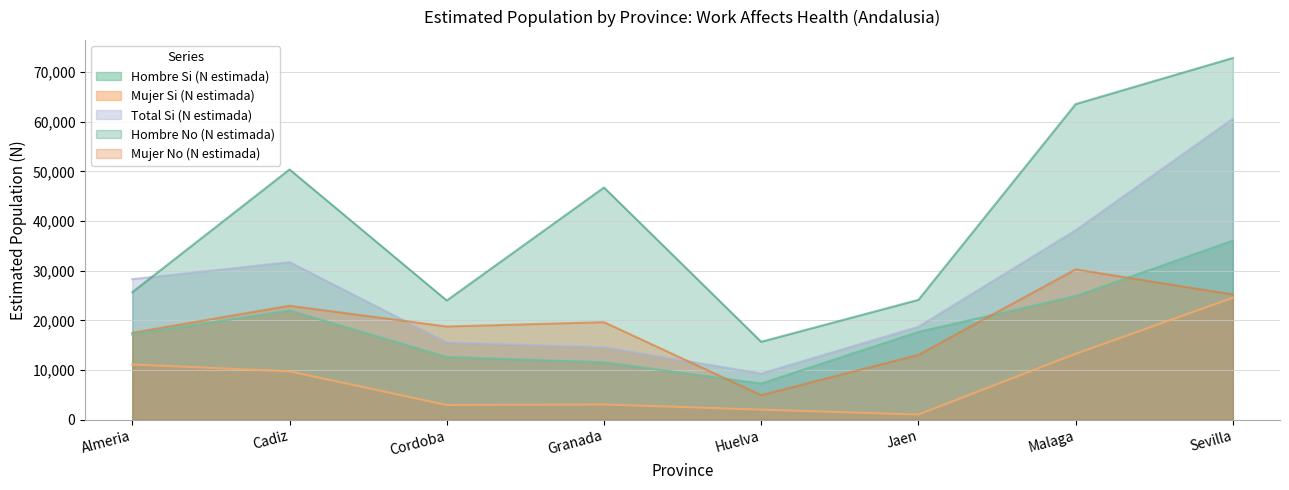

Reading left to right, transcribe all the data shown in this chart.

Hombre Si (N estimada): 17173	21990	12611	11555	7269	17677	24884	36059
Mujer Si (N estimada): 11116	9738	2956	3065	2019	1035	13261	24562
Total Si (N estimada): 28289	31728	15567	14620	9288	18712	38145	60620
Hombre No (N estimada): 25671	50407	24004	46768	15685	24133	63564	72856
Mujer No (N estimada): 17503	22950	18768	19641	4951	13059	30274	25224